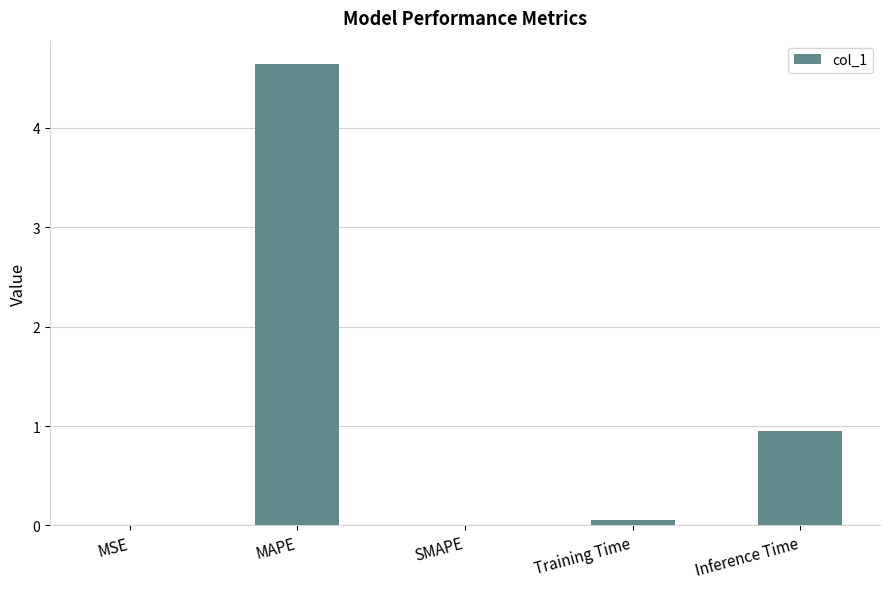

Which has a higher value, Training Time or Inference Time?

Inference Time